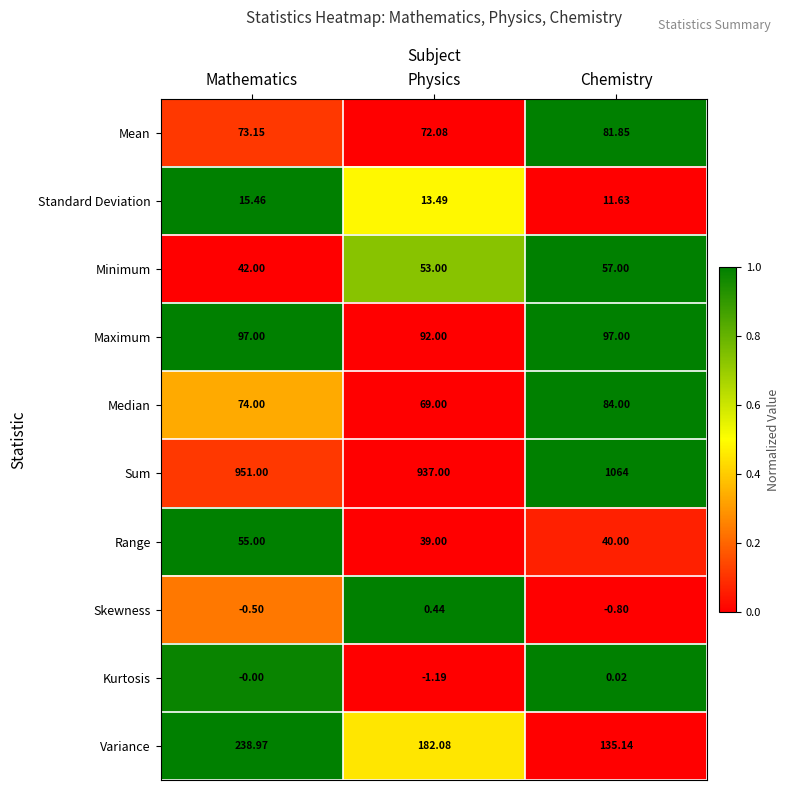

At which label does Standard Deviation first exceed 13?

Mathematics